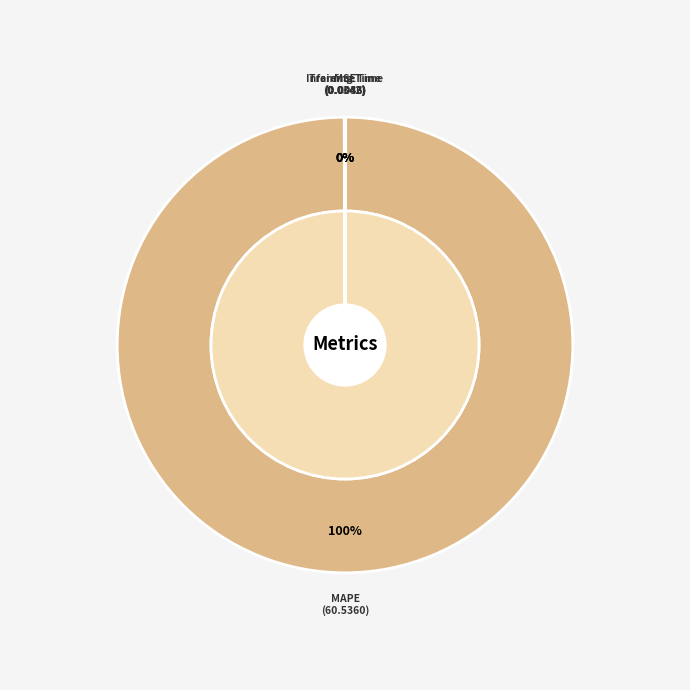

How many segments does this pie chart have?

4